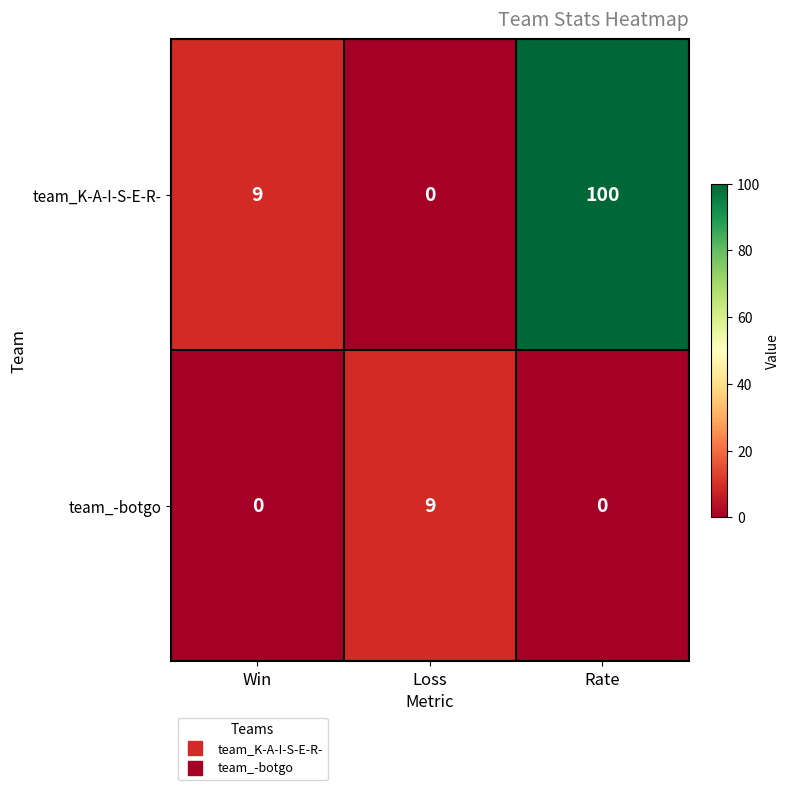

Which series has the widest spread of values?

team_K-A-I-S-E-R-